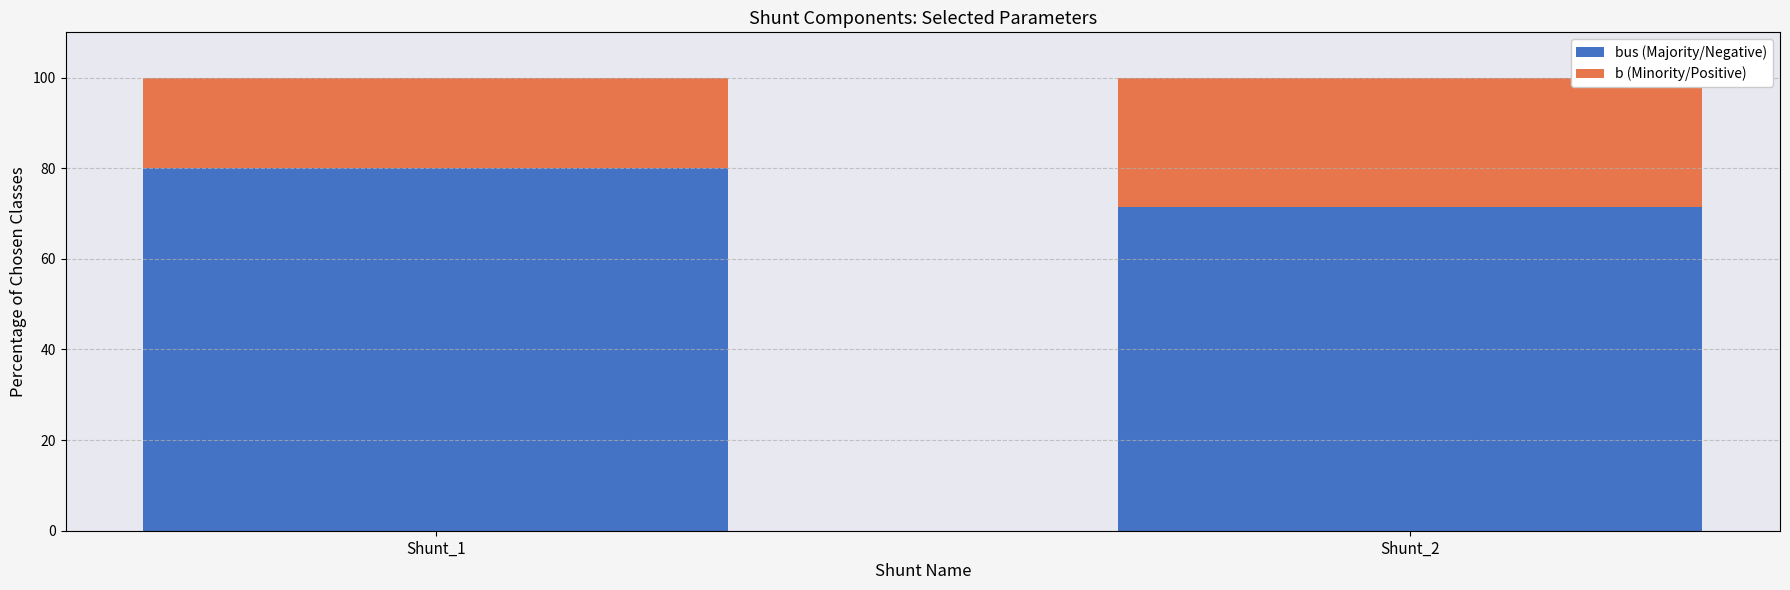

Reading right to left, transcribe the values for bus (Majority/Negative).

Shunt_2=71.4	Shunt_1=80.0